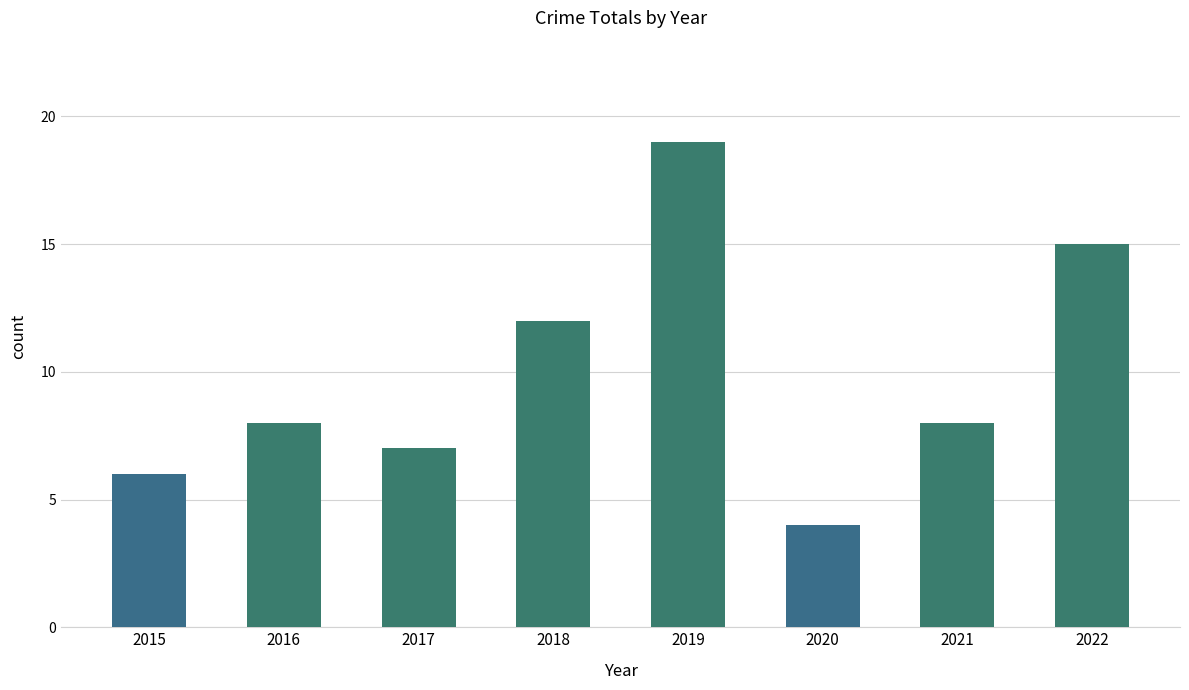

Which has a higher value, 2019 or 2020?

2019